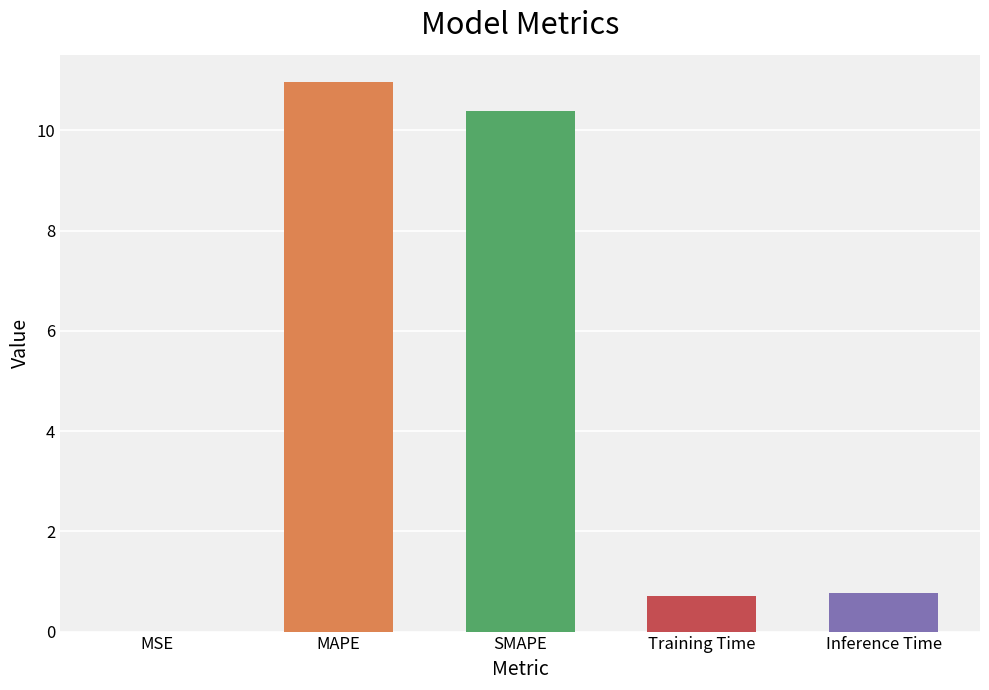

The value at MAPE is 11.0. True or false?

True